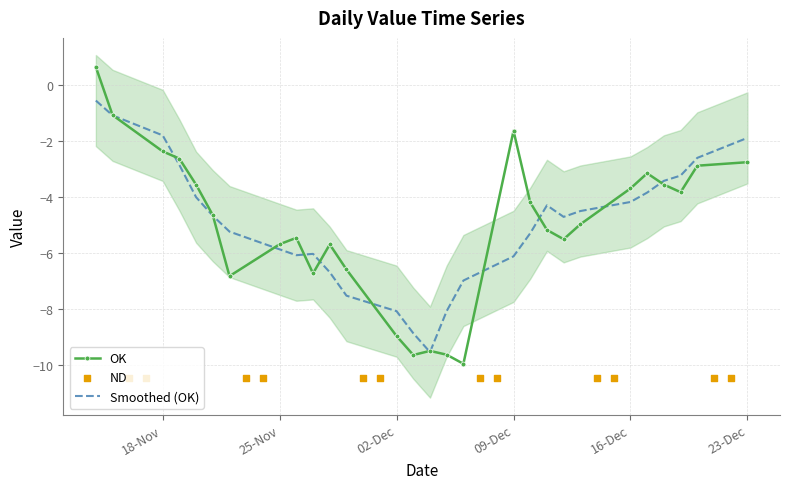

True or false: OK has a value of -3.7 at 16-Dec.

True